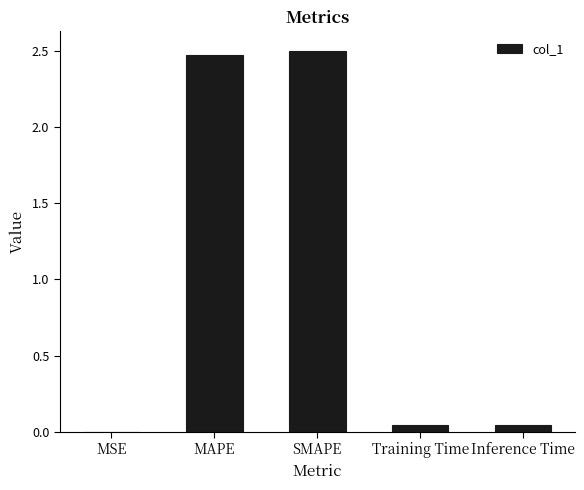

The value at Inference Time is 0.0. True or false?

True